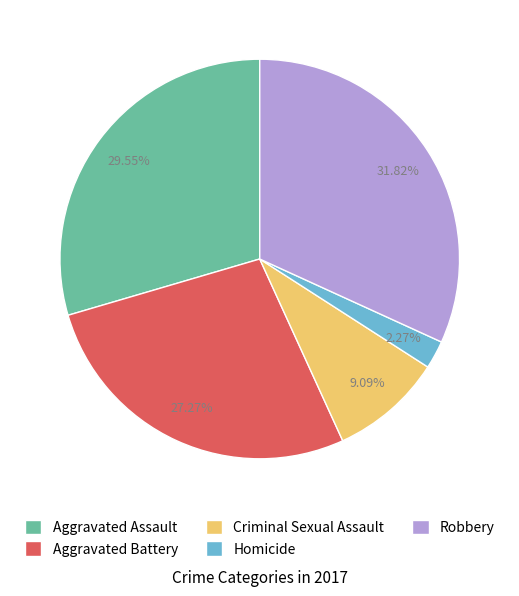

Count the number of slices in the pie.

5